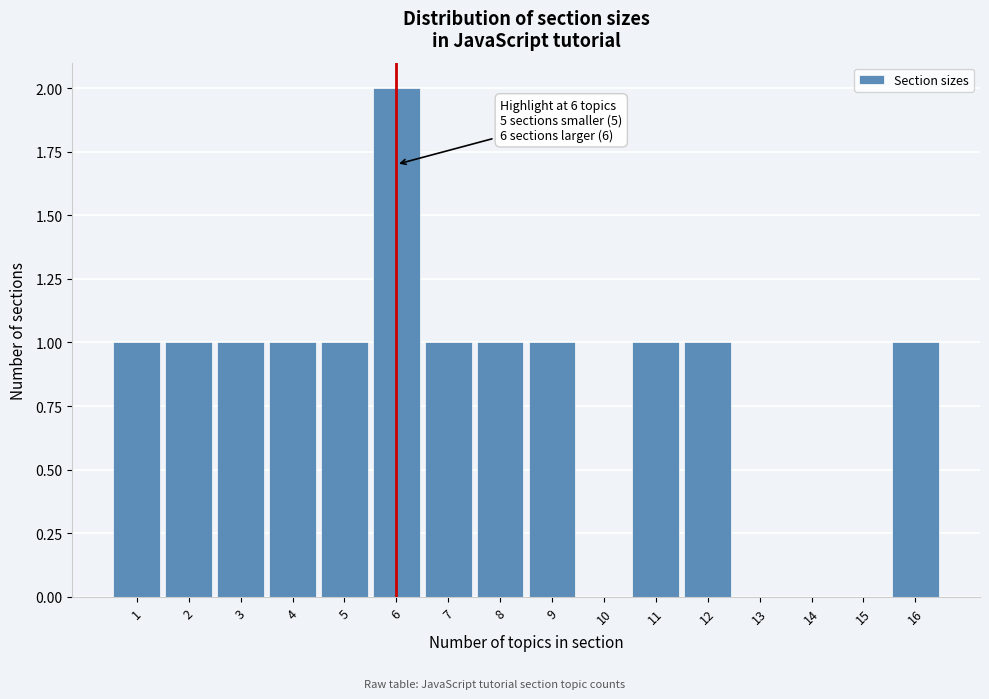

Which range on the x-axis has the tallest bar?

5.5 to 6.5